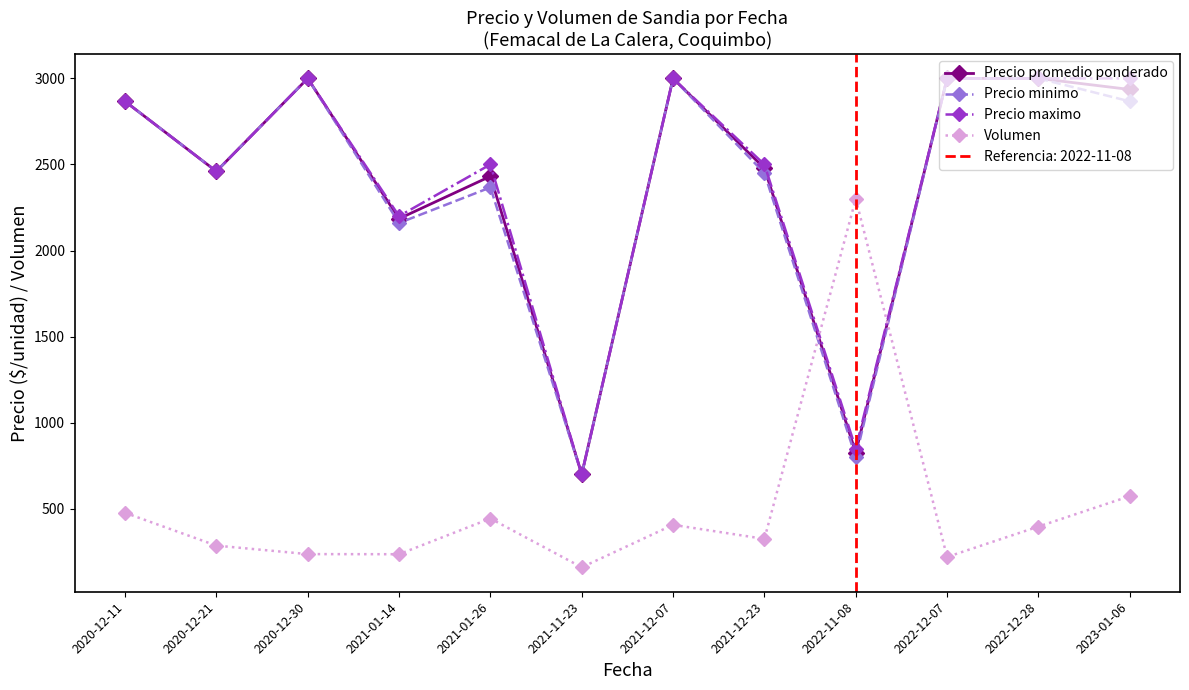

The Precio maximo series shows 2500.0 at 2021-12-23. True or false?

True